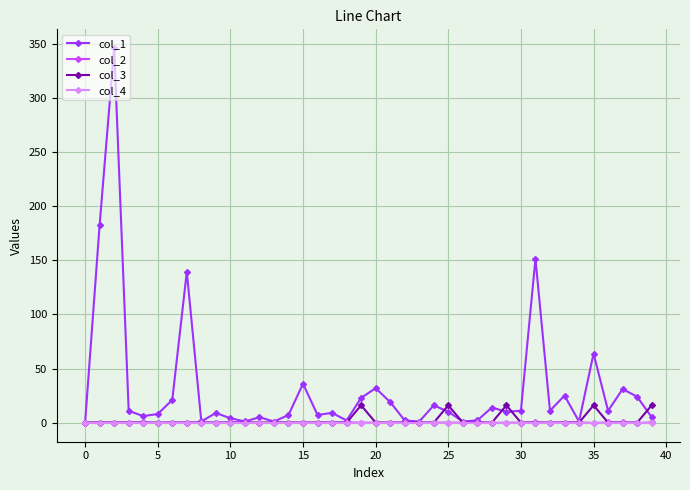

Which series has the largest range (max minus min)?

col_1